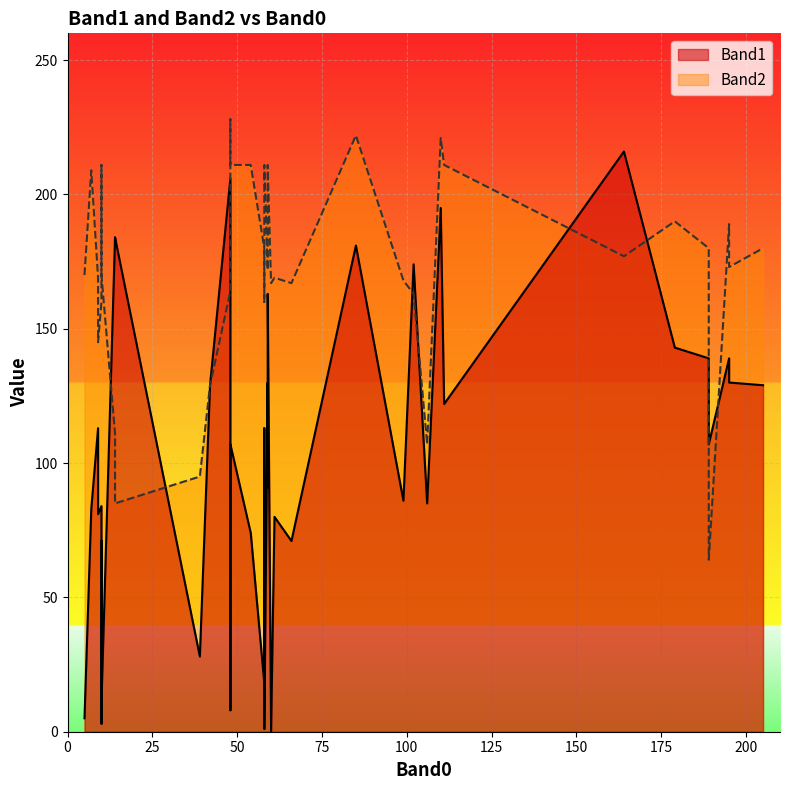

True or false: Band1 and Band2 cross at least once.

True